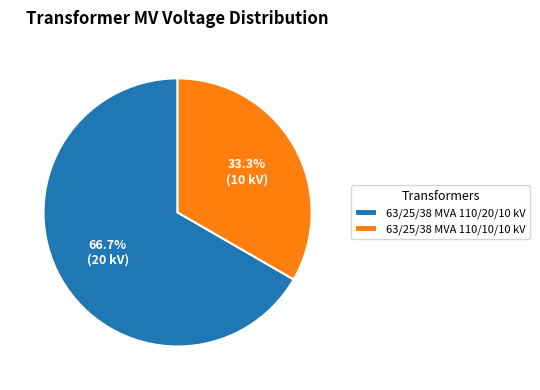

How many segments does this pie chart have?

2